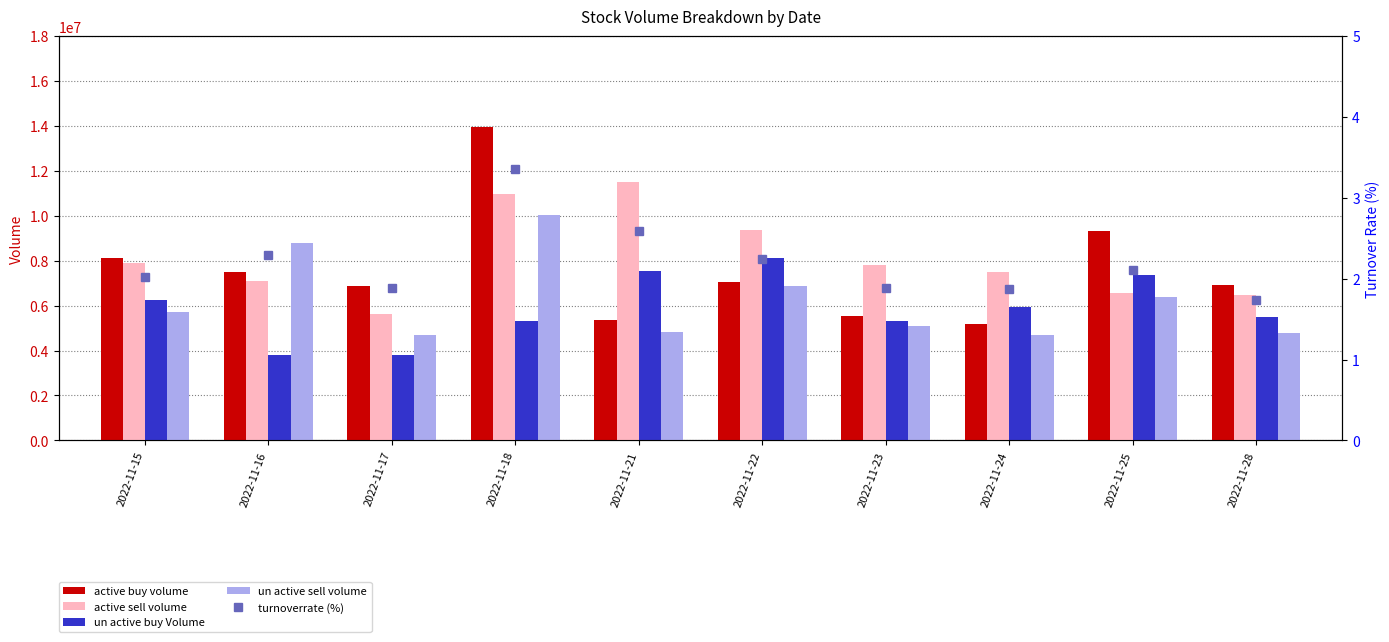

Which series has the widest spread of values?

active buy volume